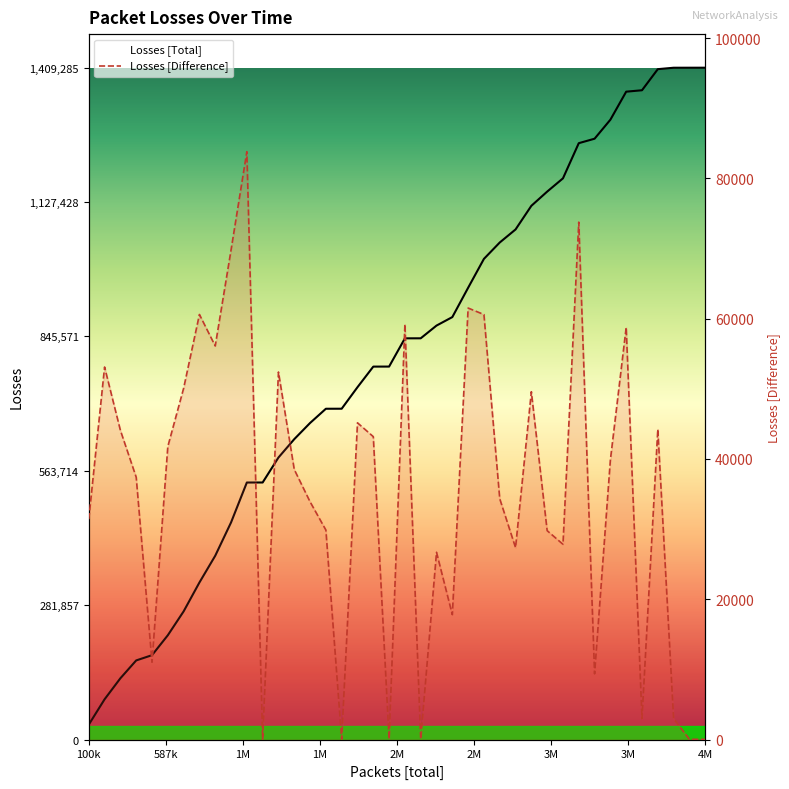

Which series changed the most between 13 and 18?

Losses [Total]